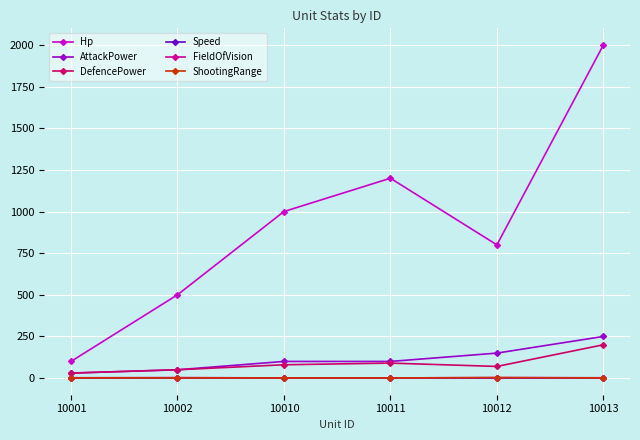

What is the approximate value of Speed at 10002?

0.2